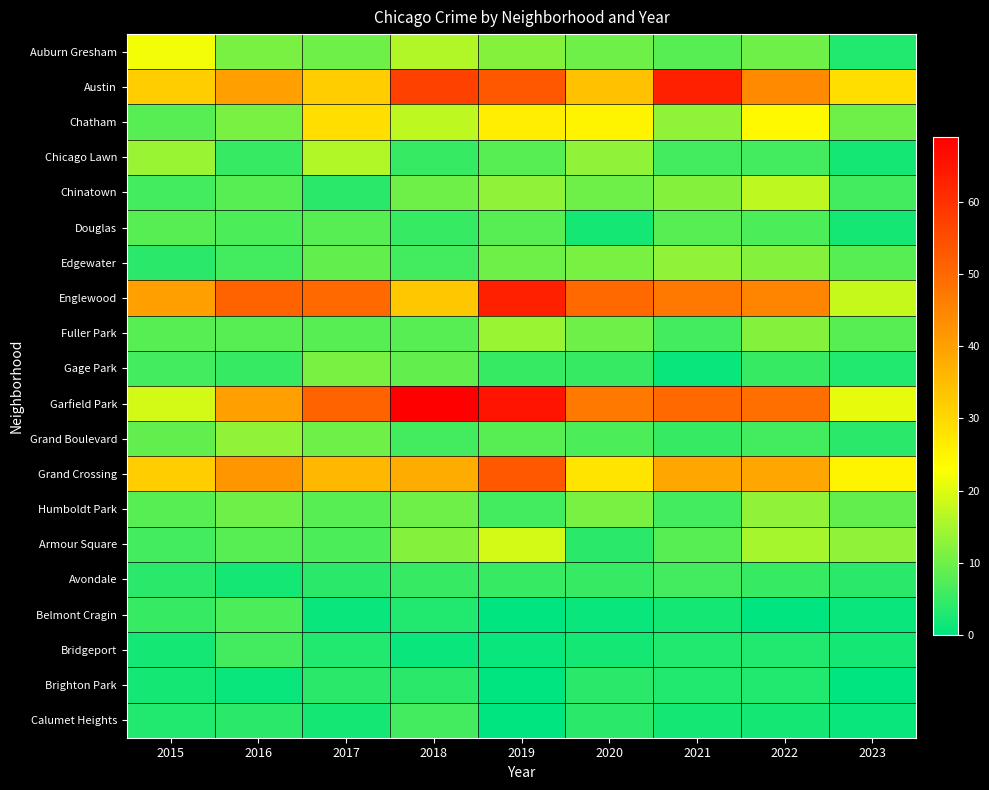

What is the total value across all series at 2022?

317